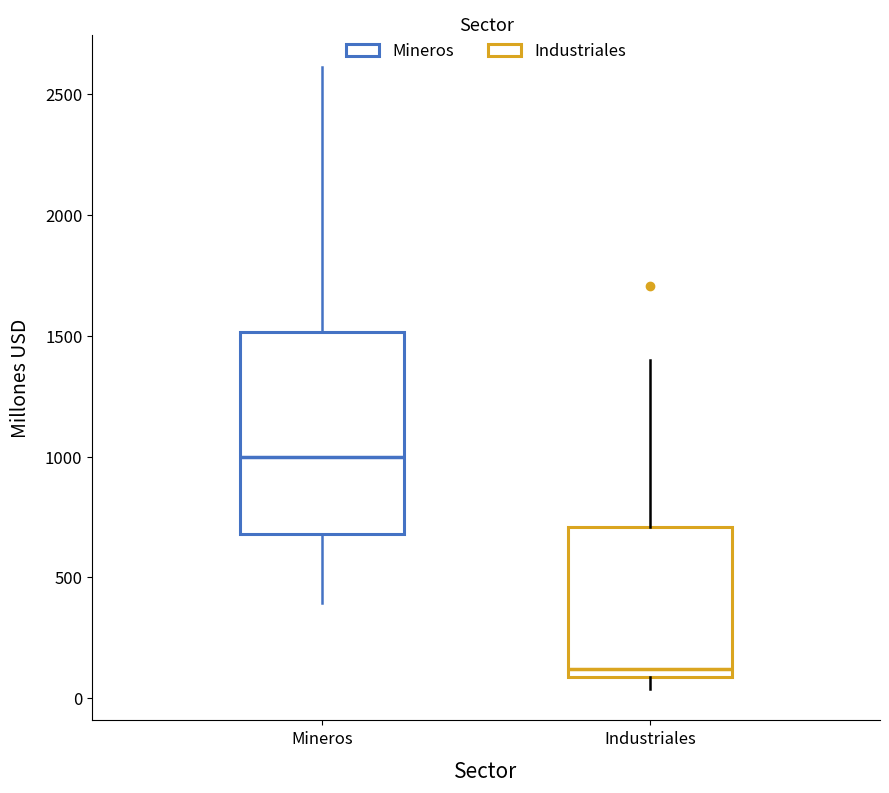

Which box has the lowest median line?

Industriales